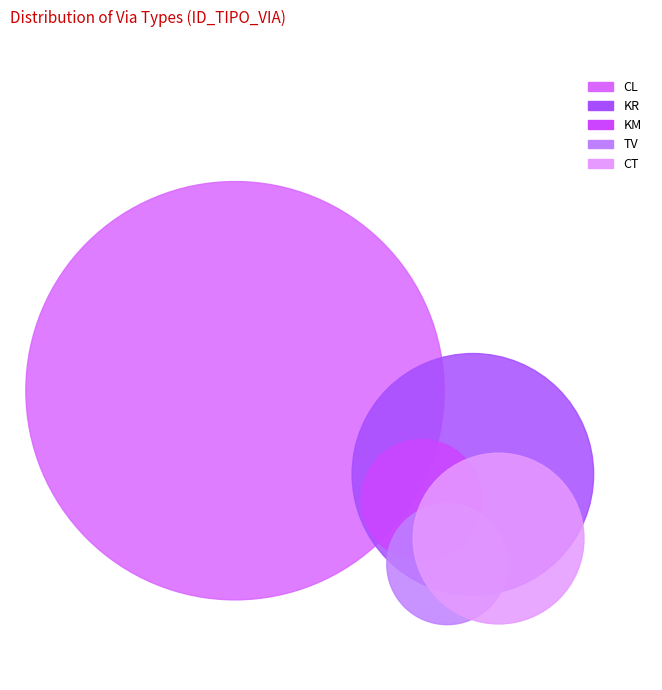

How many segments does this pie chart have?

5